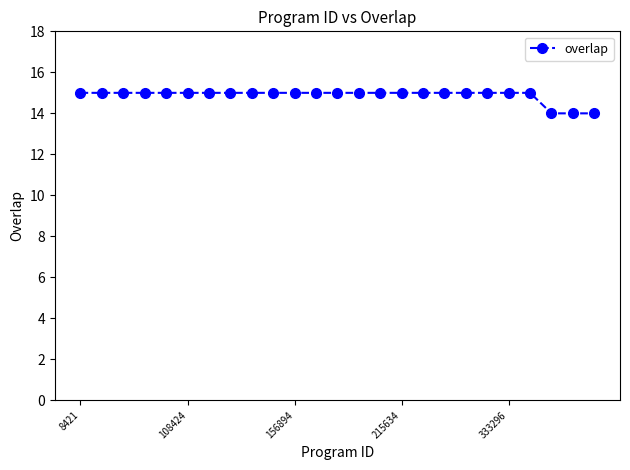

What is the average value?

15